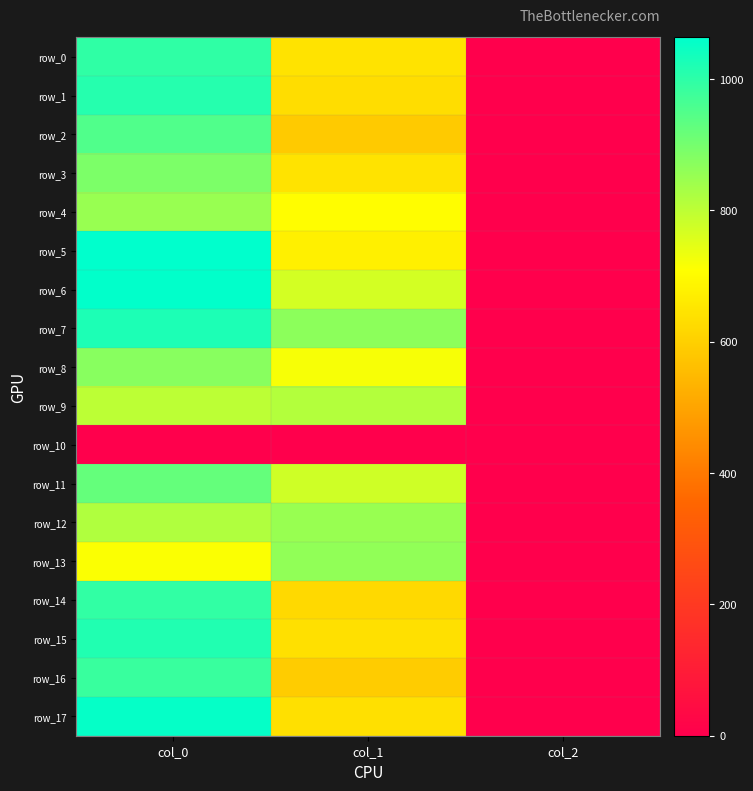

Which series changed the most between col_1 and col_2?

row_7